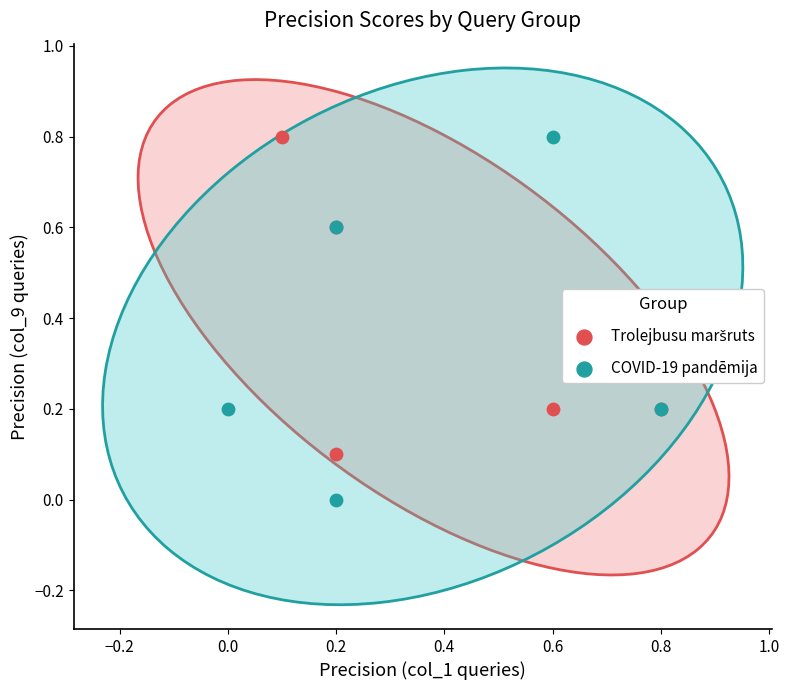

Which series has the largest Y range (max minus min)?

COVID-19 pandēmija